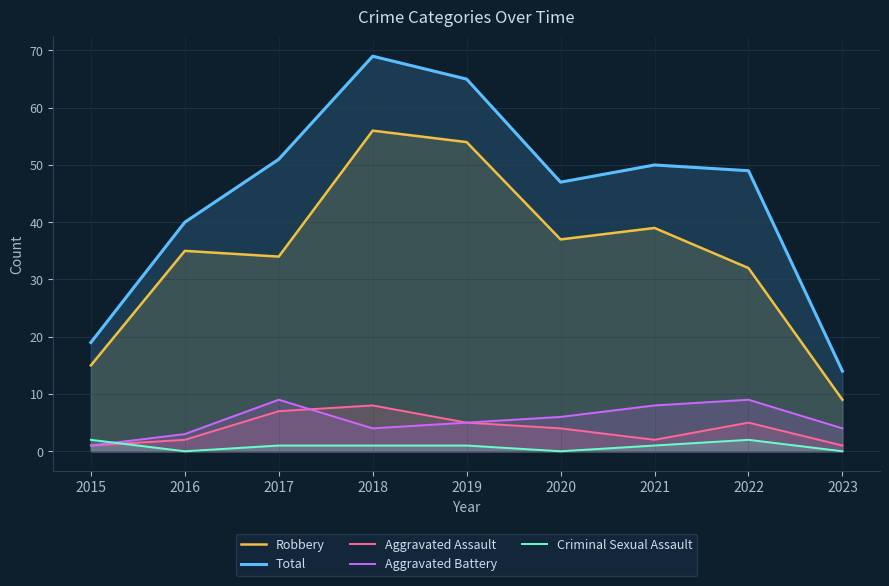

Rank the series by their maximum value, from highest to lowest.

Total, Robbery, Aggravated Battery, Aggravated Assault, Criminal Sexual Assault